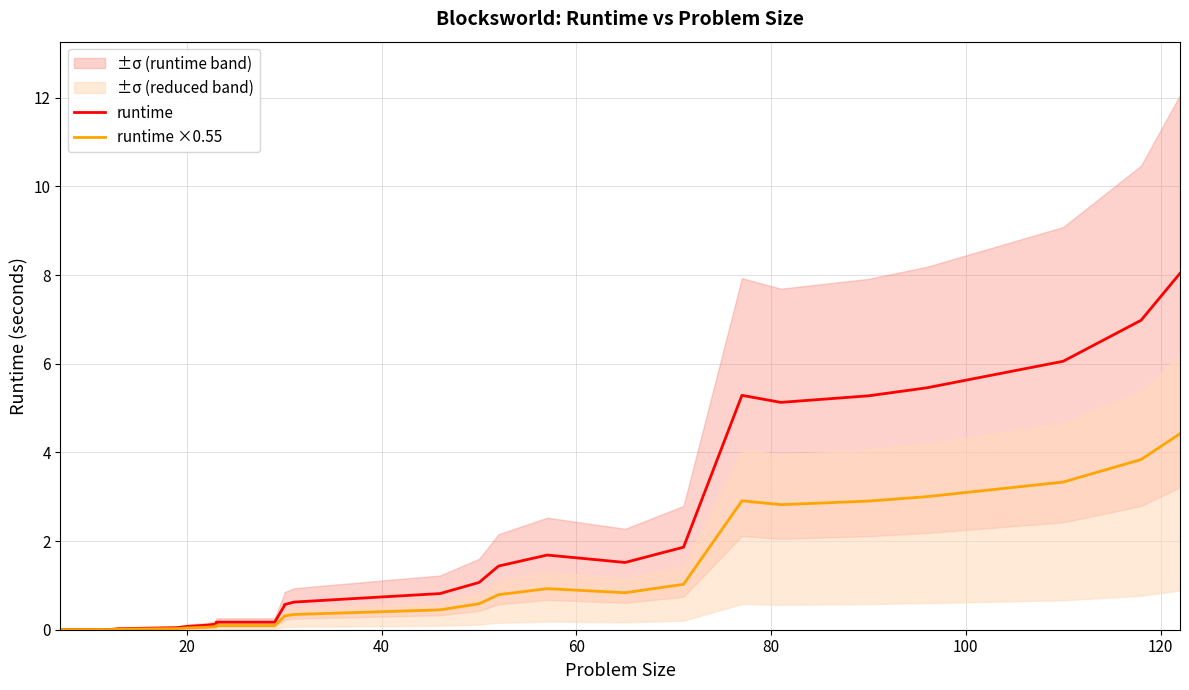

True or false: runtime and runtime ×0.55 cross at least once.

False